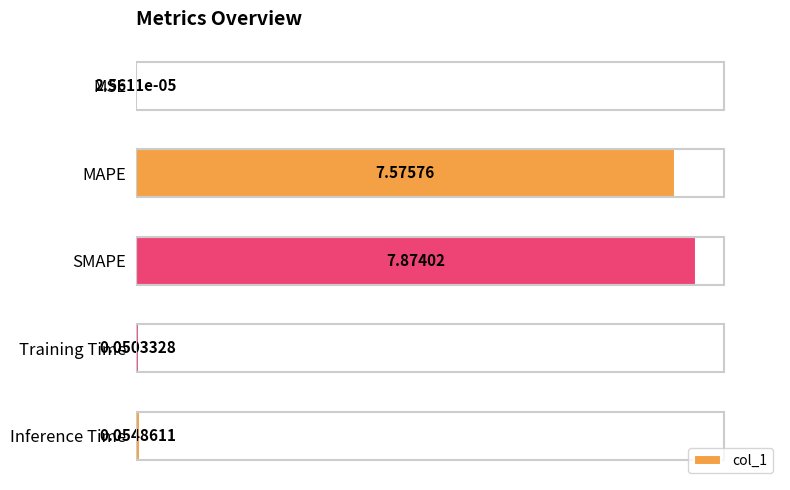

Where is the data nearest to the value 3?

Inference Time